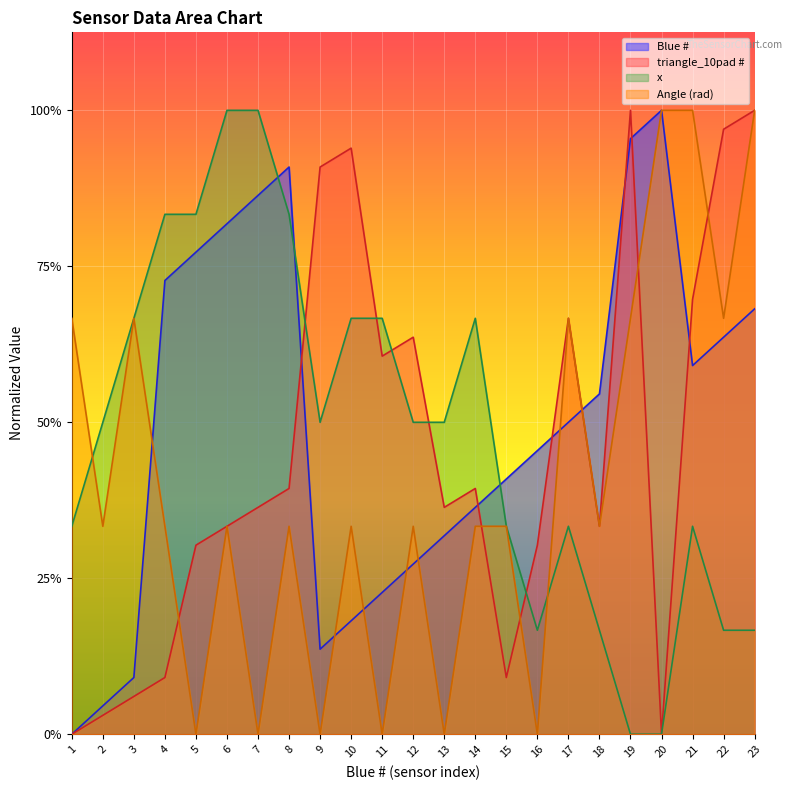

Between 5 and 4, which is larger?

5